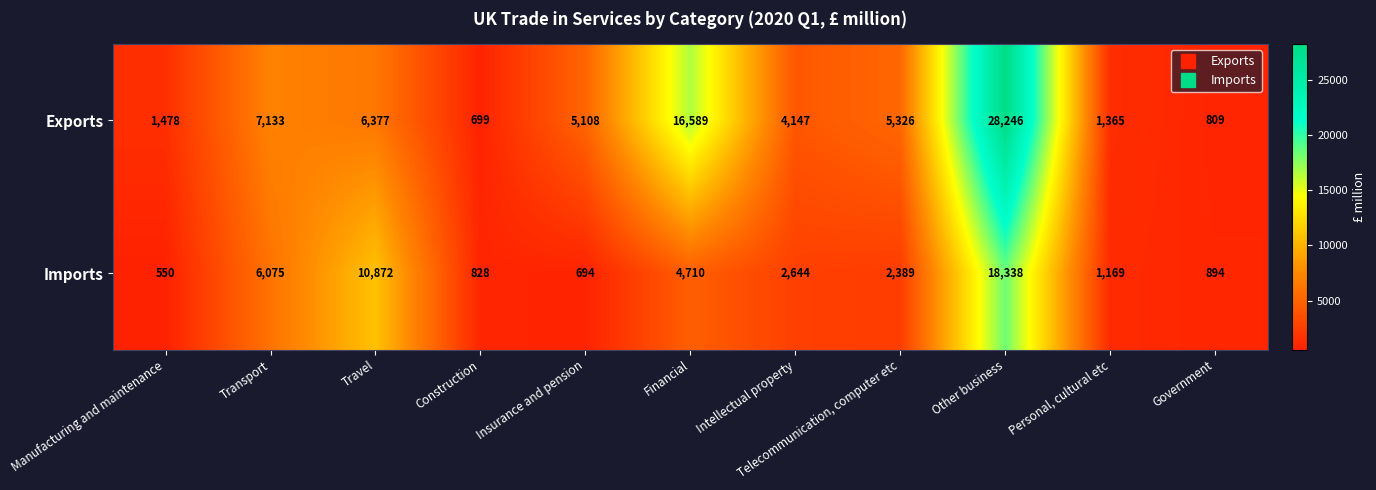

What is the smallest value displayed?

550